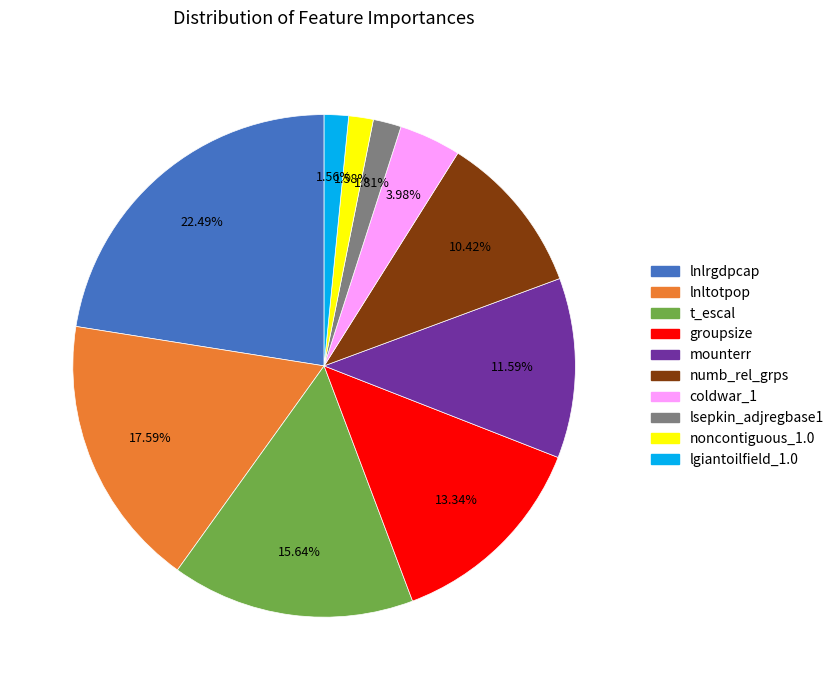

What percentage do lsepkin_adjregbase1 and lnltotpop together represent?

19.4%